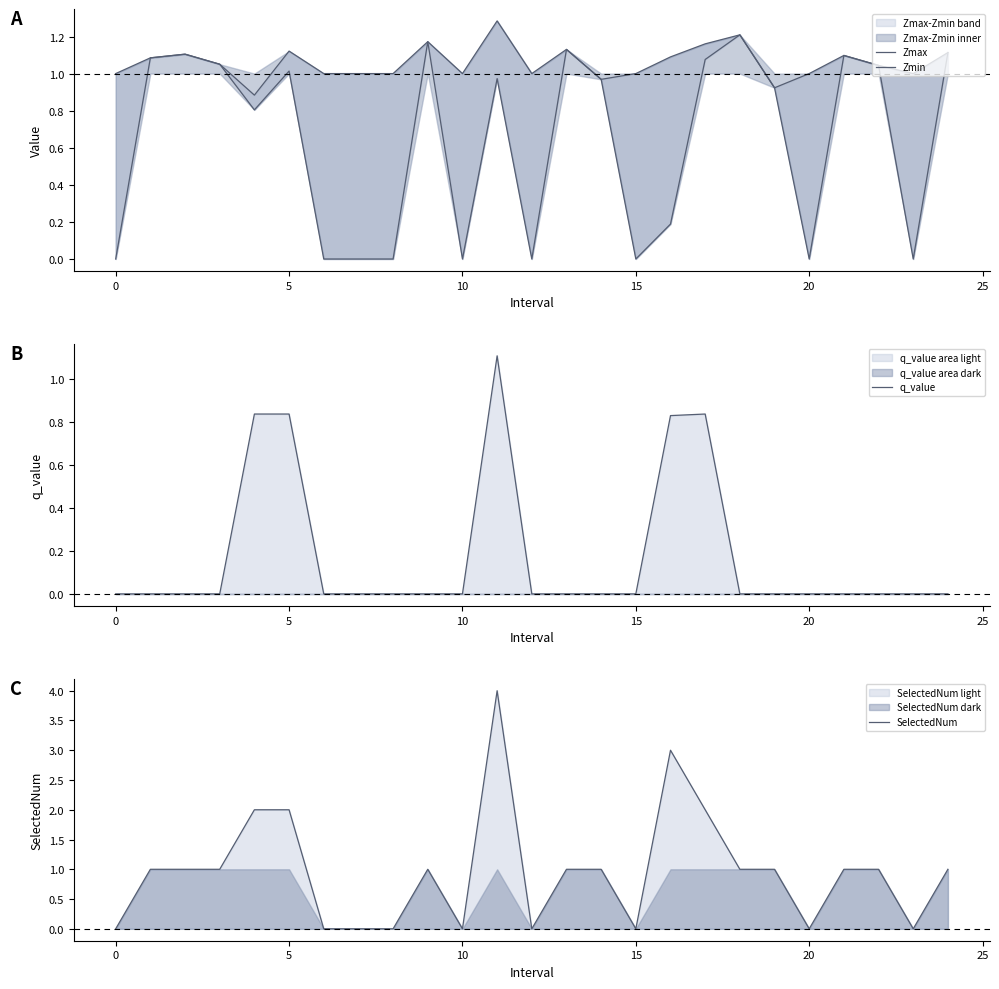

What is the highest value of the q_value series?

1.1